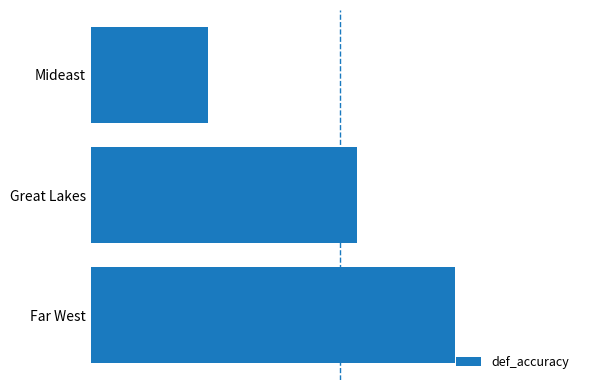

Are the bars horizontal?

Yes